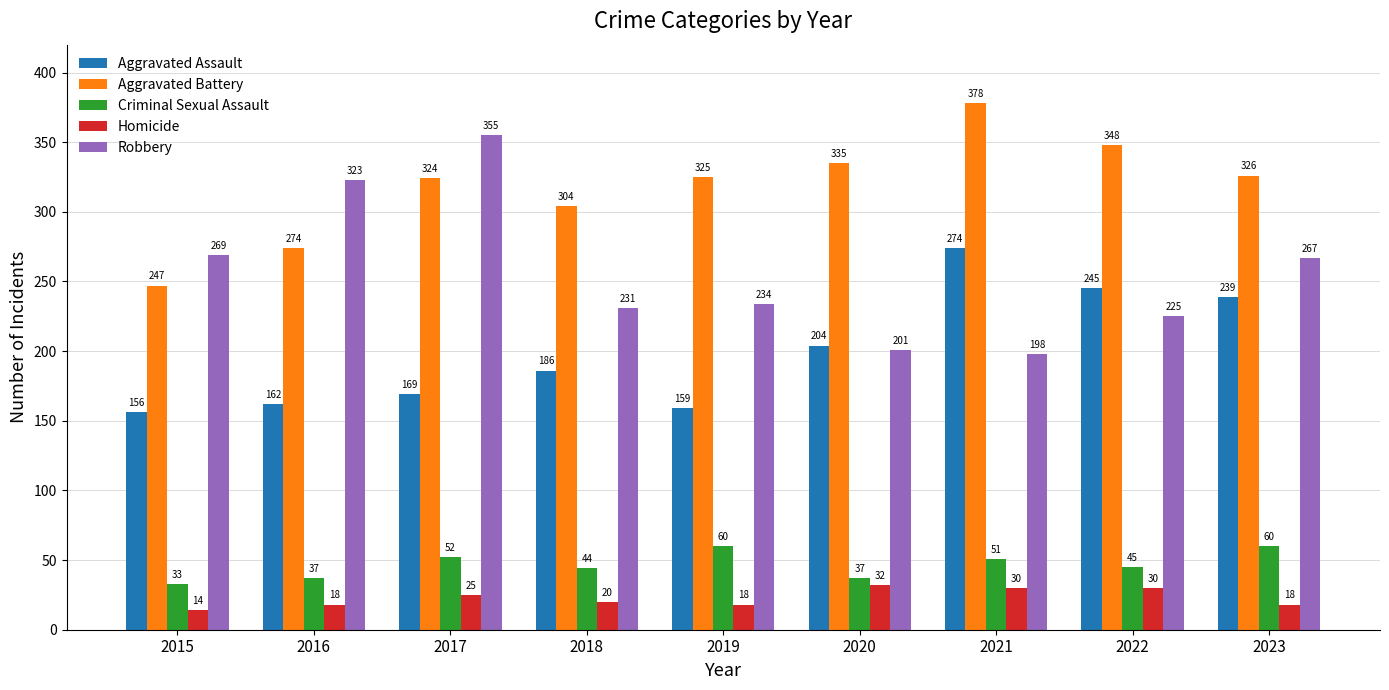

What is the total value across all series at 2016?

814